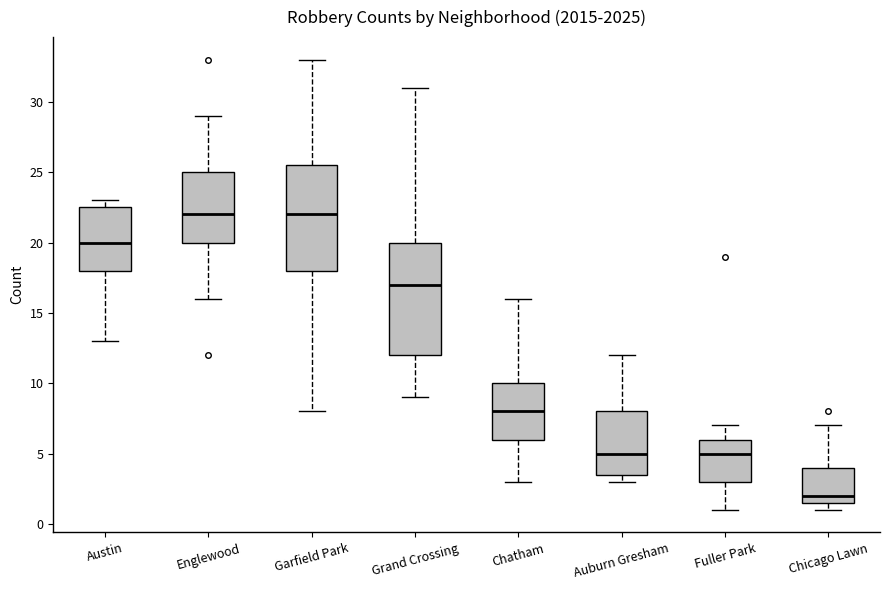

Which box has the lowest median line?

Chicago Lawn